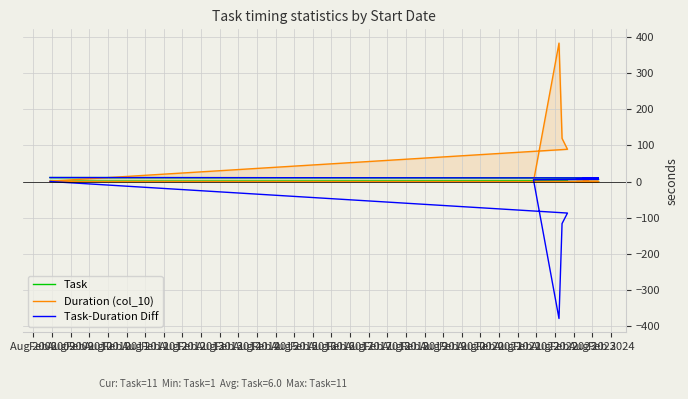

How many times do Duration (col_10) and Task-Duration Diff cross each other?

1